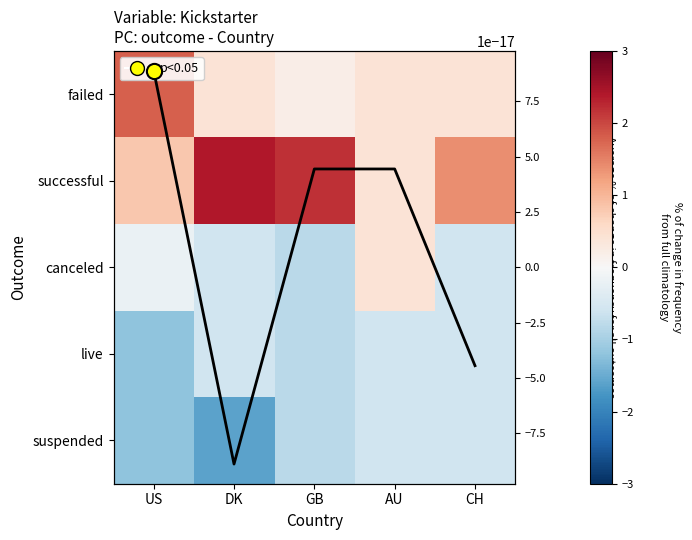

The Avg change series shows -0.0 at DK. True or false?

True